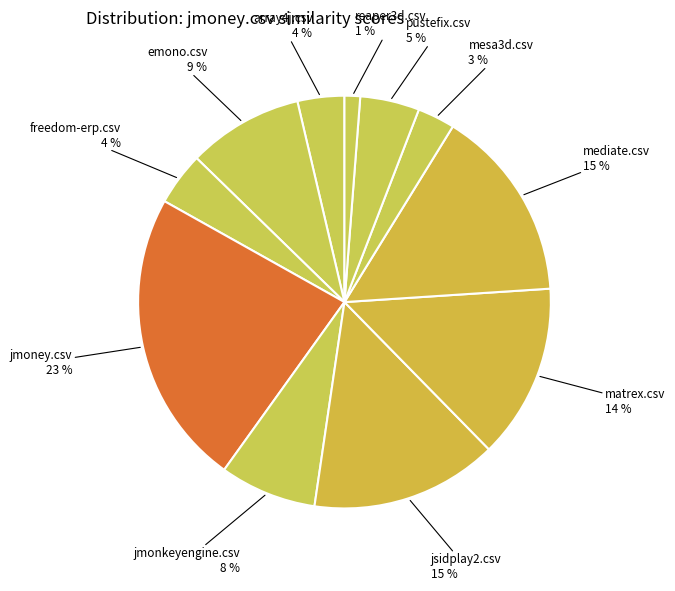

What percentage is the mesa3d.csv slice, to the nearest percent?

3%